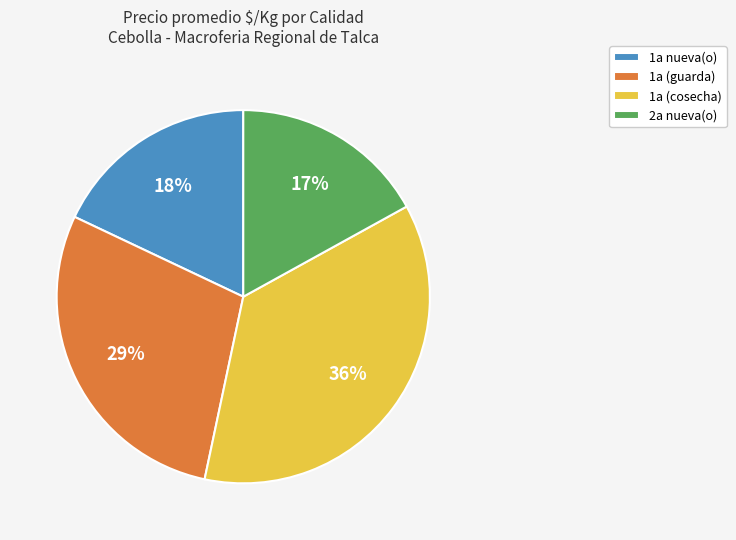

True or false: 1a (guarda) accounts for 29% of the total.

True